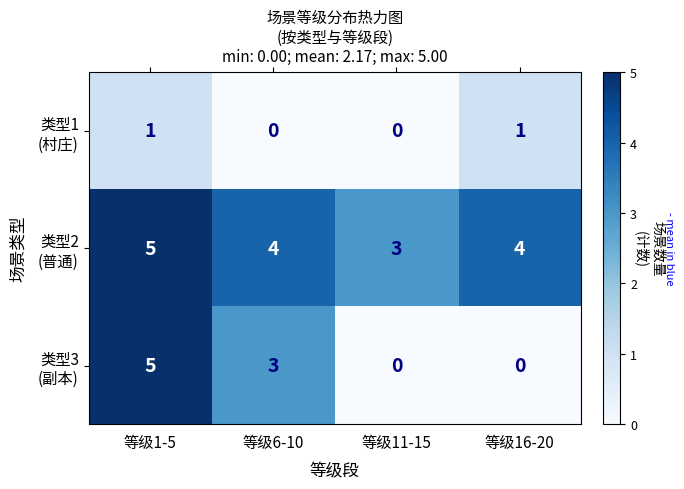

What is the total value across all series at 等级16-20?

5